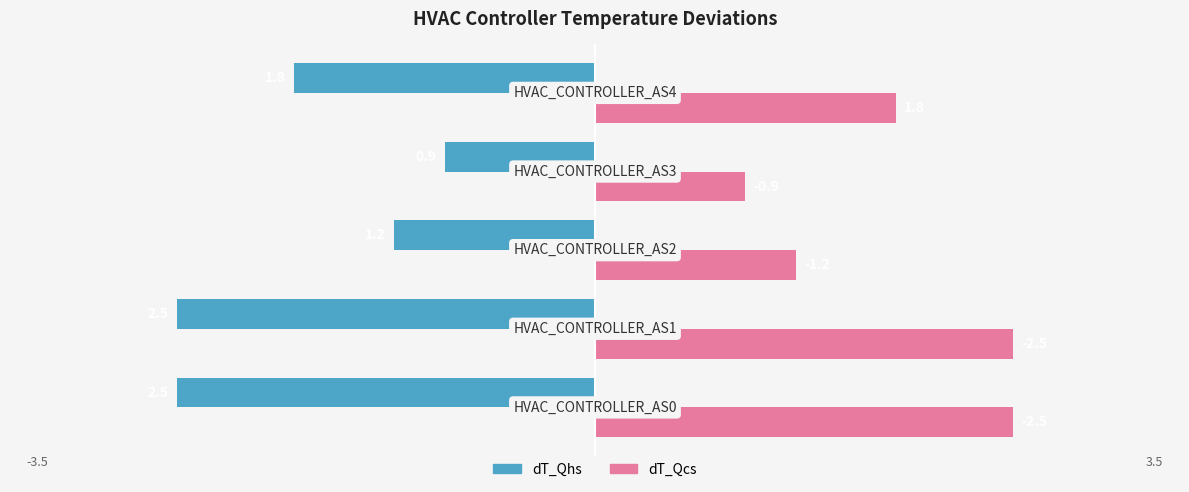

What is the sum of all dT_Qcs values?

8.9